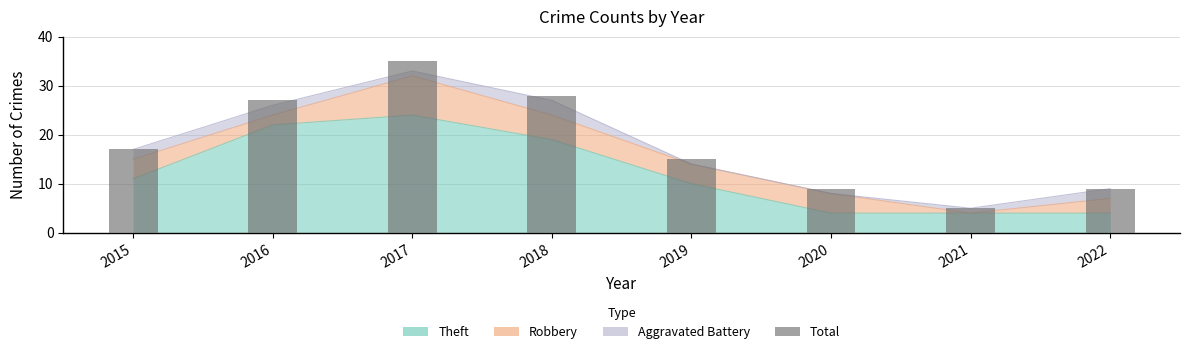

What is the value of the 6th bar from the left?

9